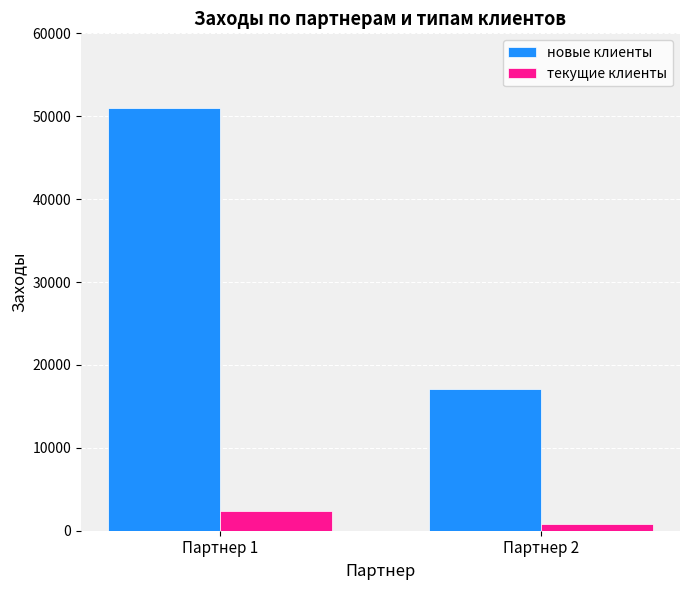

At Партнер 1, list the series in order from smallest to largest.

текущие клиенты, новые клиенты